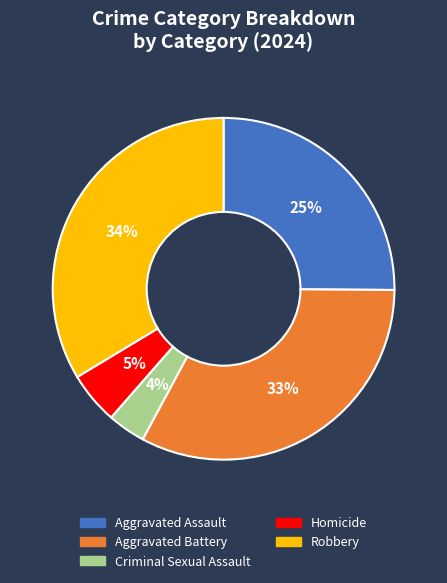

Does any single category account for the majority?

No